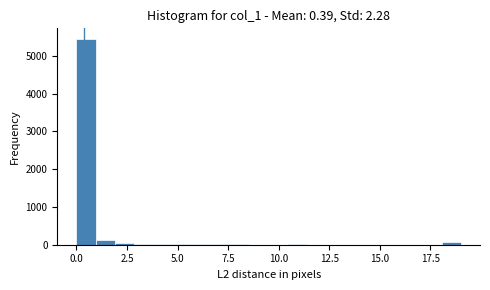

Read against the x-axis, roughly where is the centre of the tallest bar?

0.5